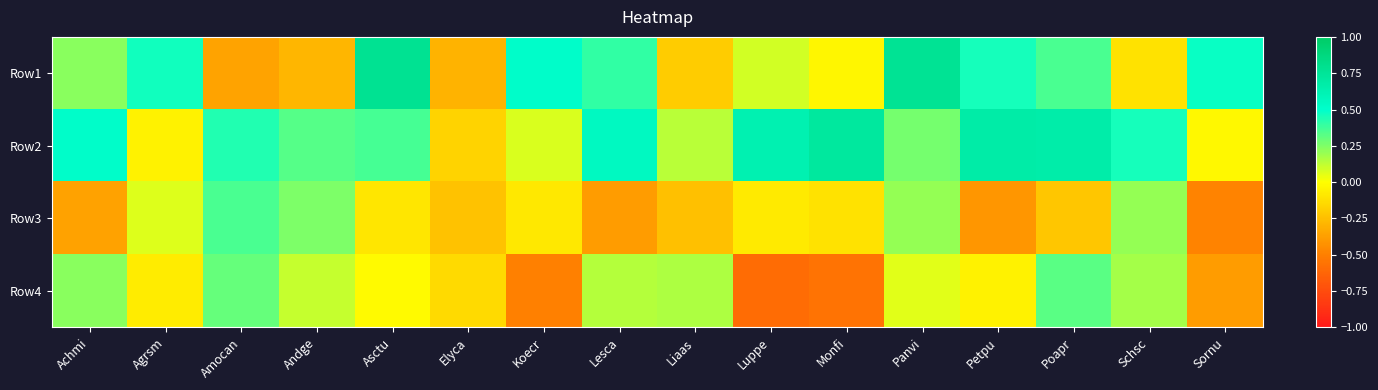

Count the number of categories in the chart.

16